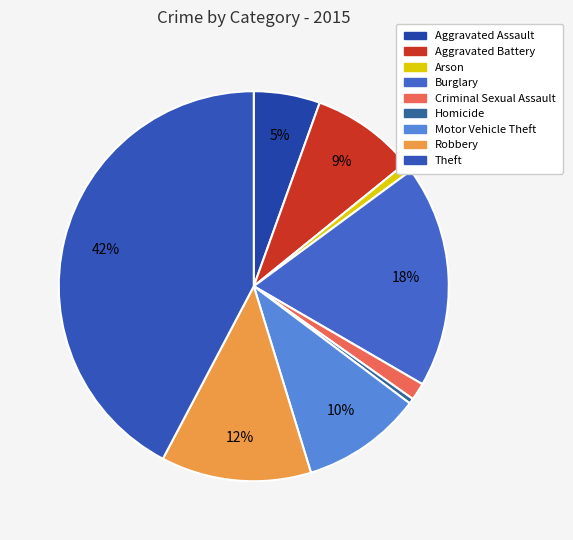

What portion of the pie excludes Robbery?

87.5%